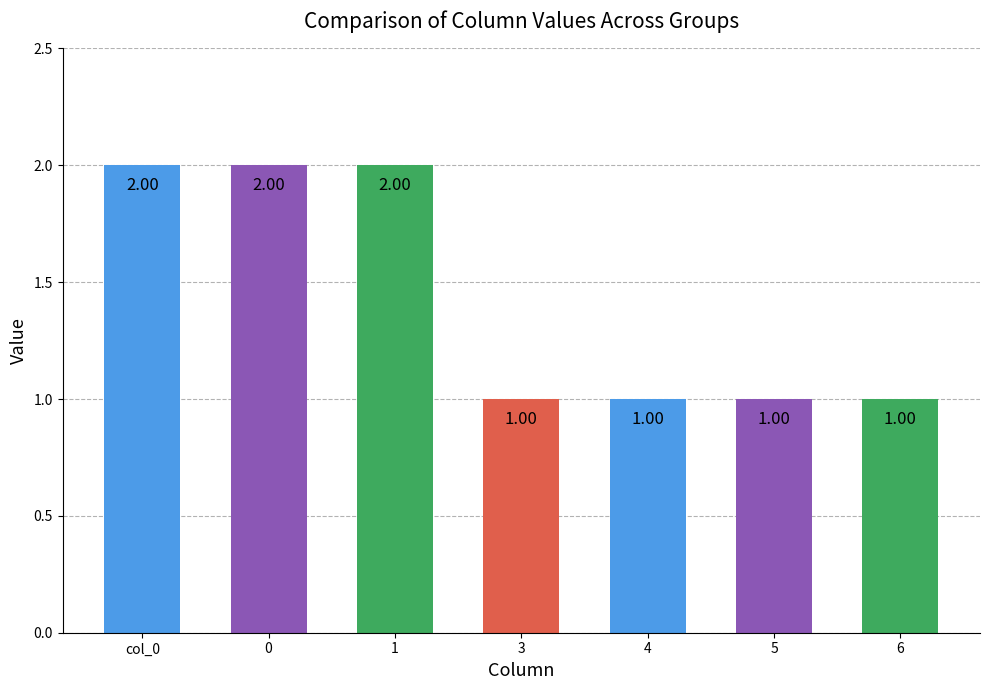

Approximately how many times larger is the value at 4 compared to 3?

1.0